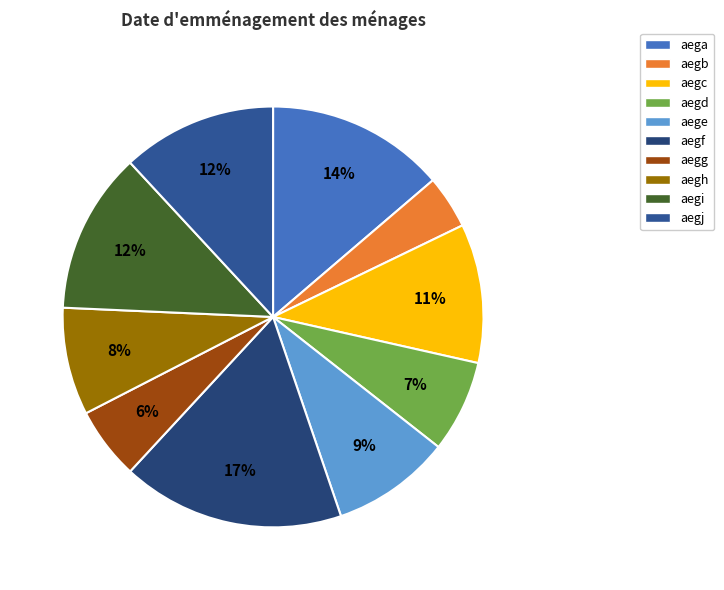

How many slices are in this pie chart?

10